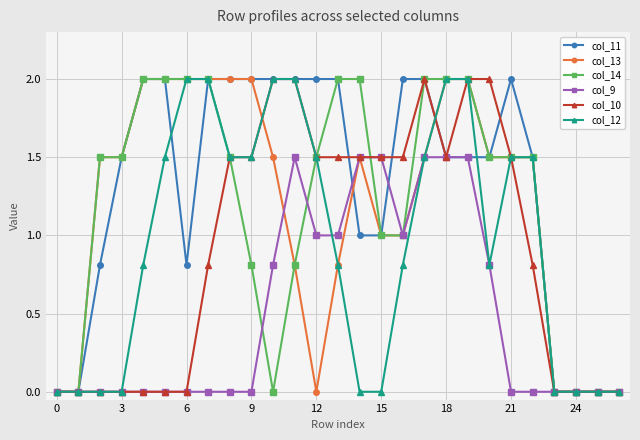

What is the average value of the col_9 series?

0.5